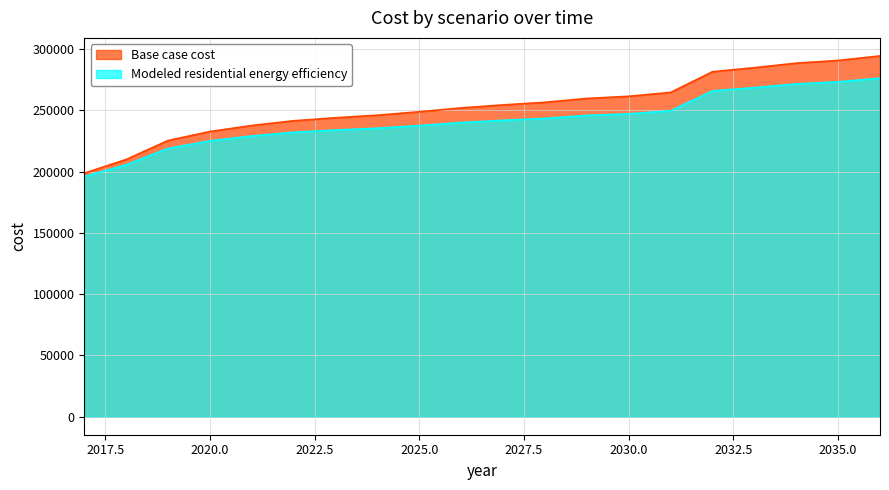

At how many categories does at least one series exceed 275582?

5